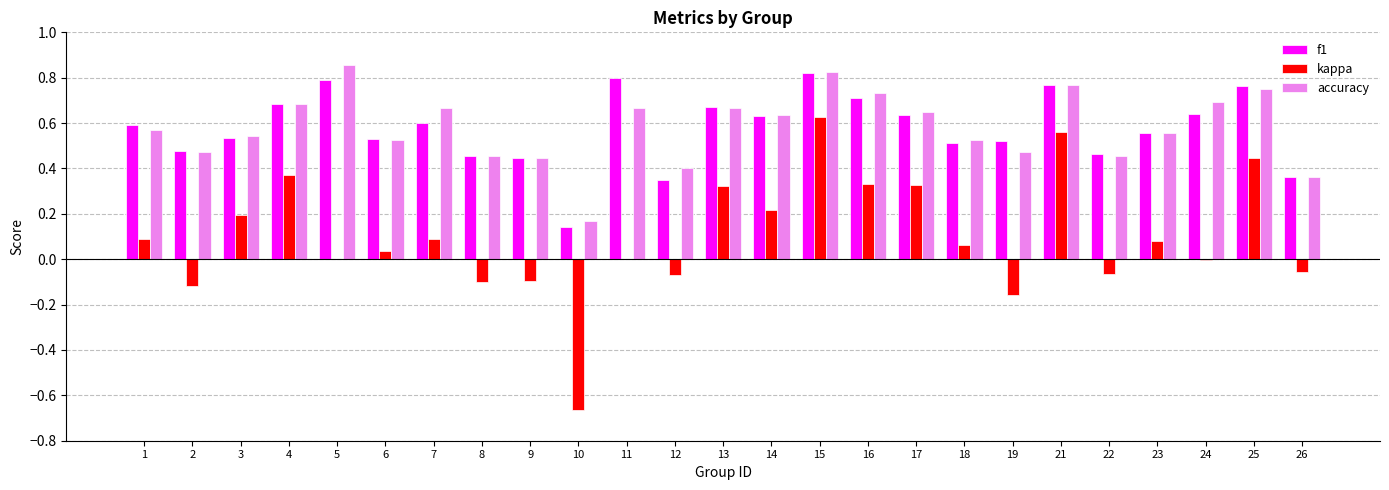

What is the sum of all kappa values?

2.4